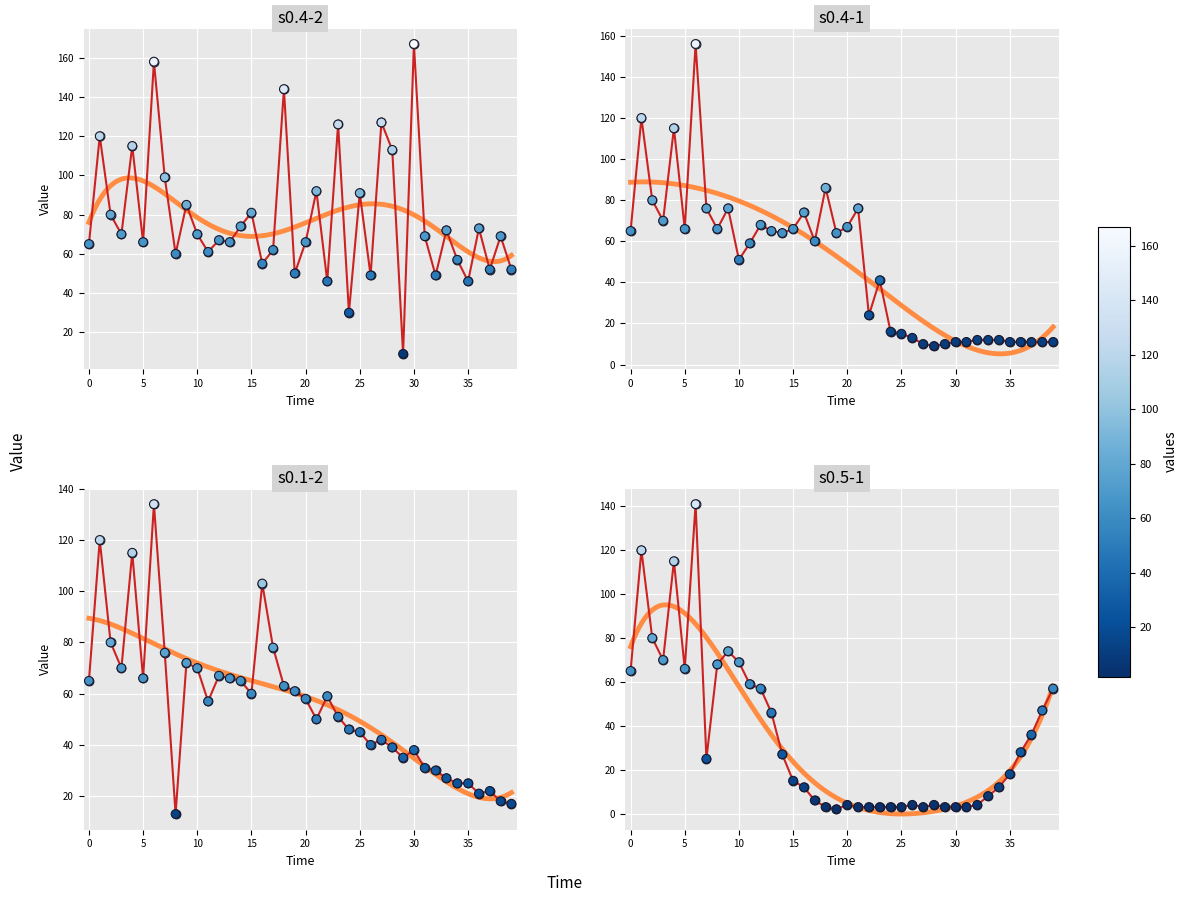

What is the total value across all series at 17?

206